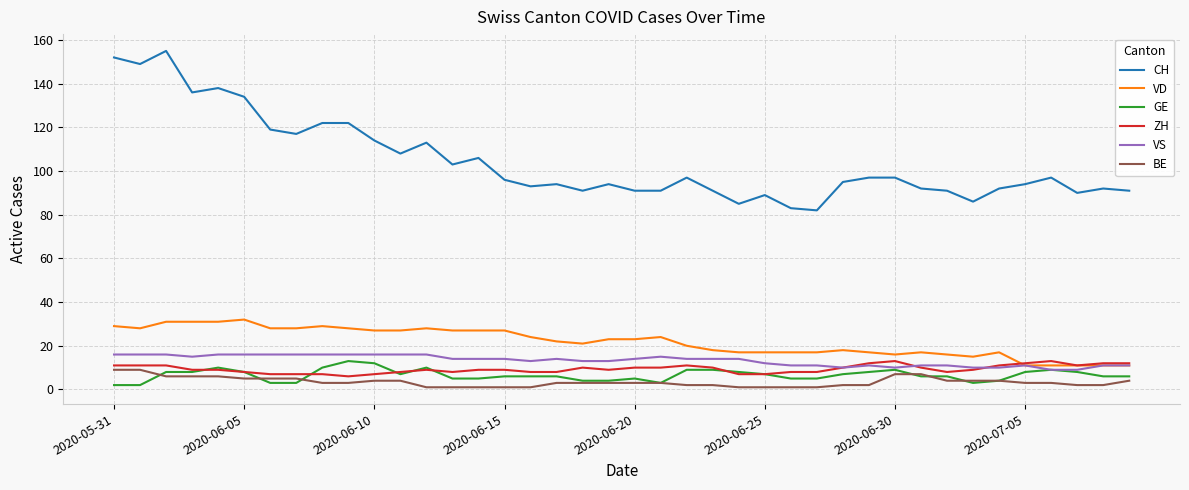

True or false: ZH and CH intersect in this chart.

False